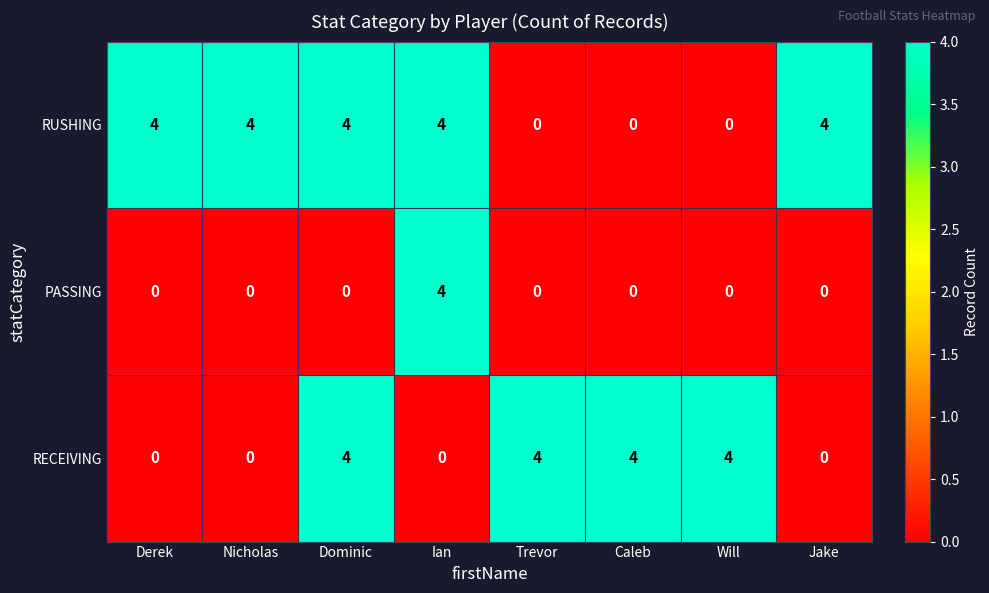

What is the difference between the second highest and minimum values in the RUSHING series?

4